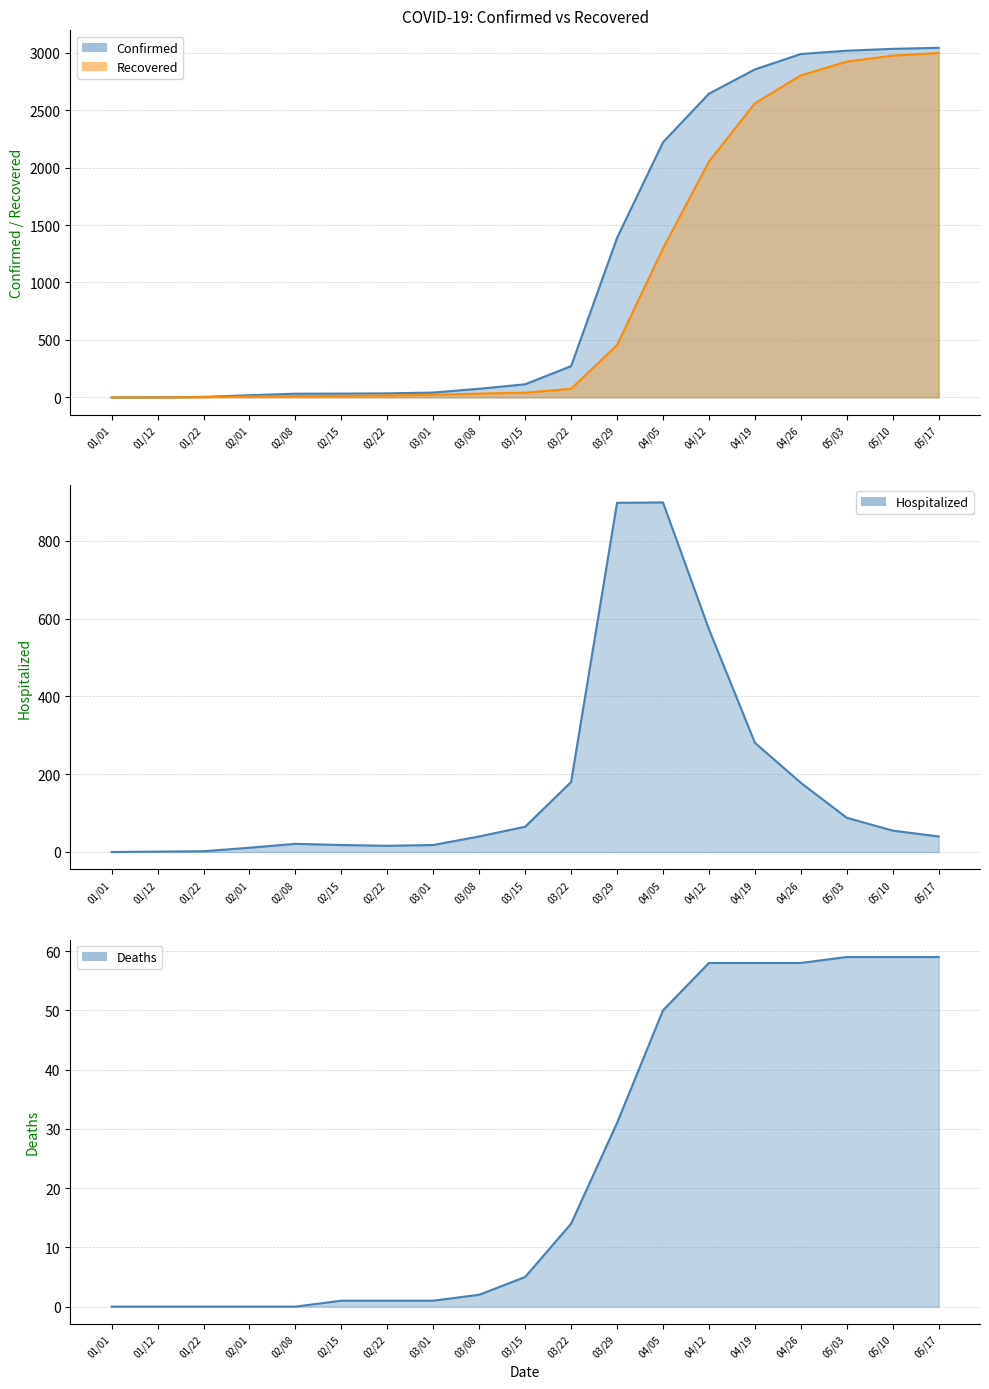

Does the chart have visible grid lines?

Yes